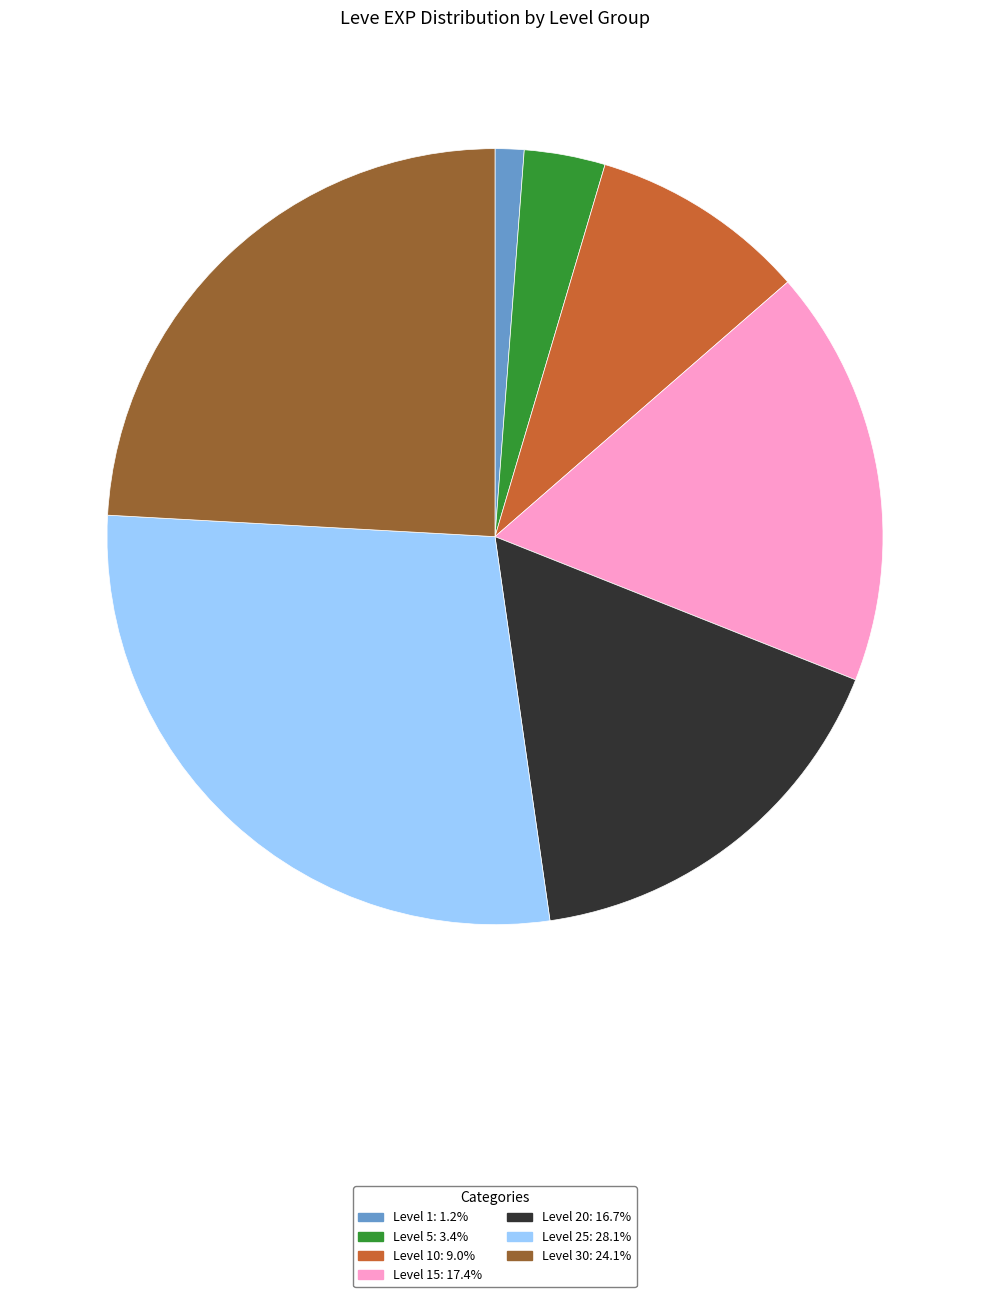

Is there a majority slice in this chart?

No